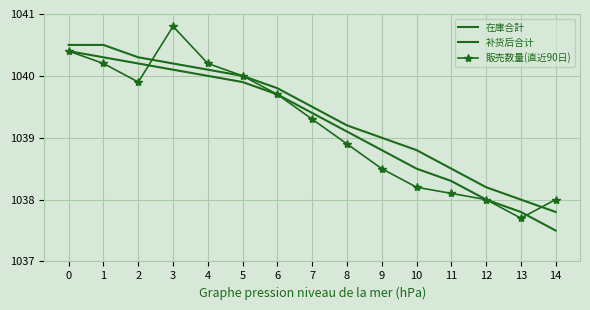

Count the number of data series in this chart.

3